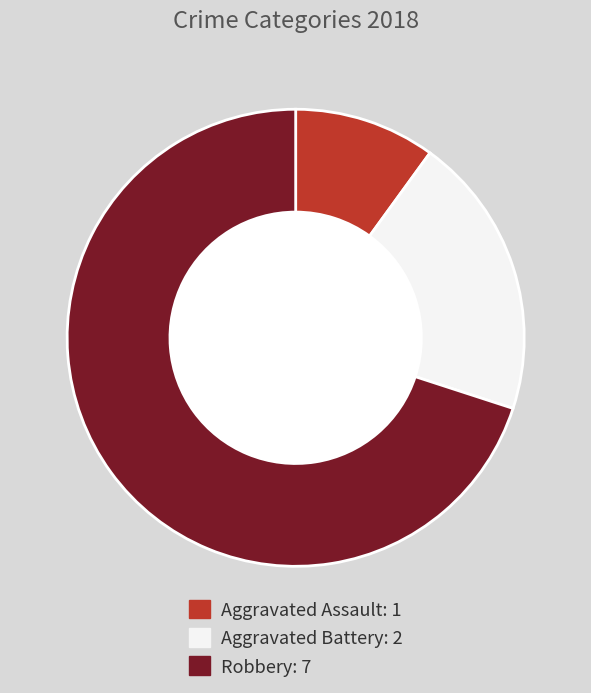

Which slice represents more than half of the pie?

Robbery